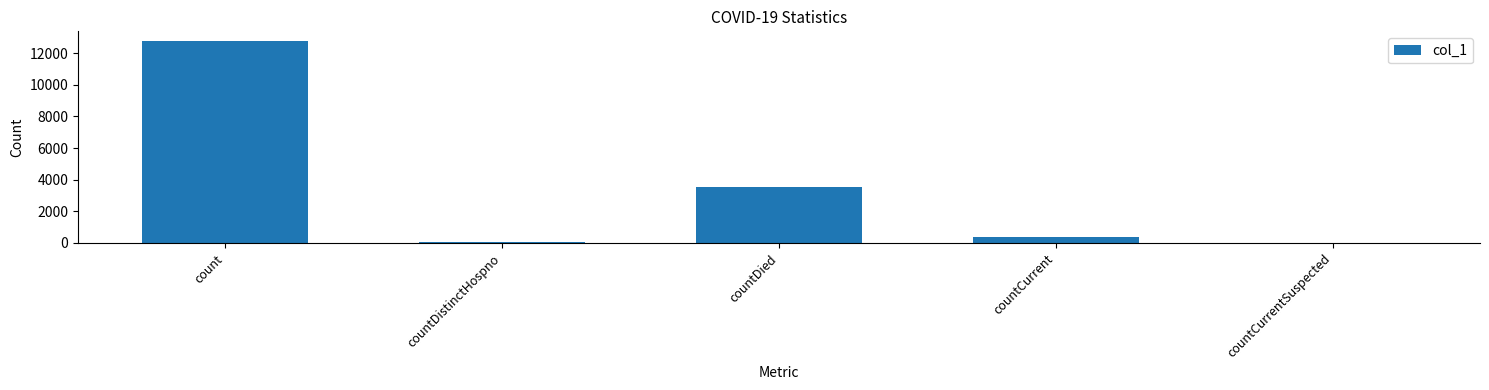

What is the sum of all values?

16696